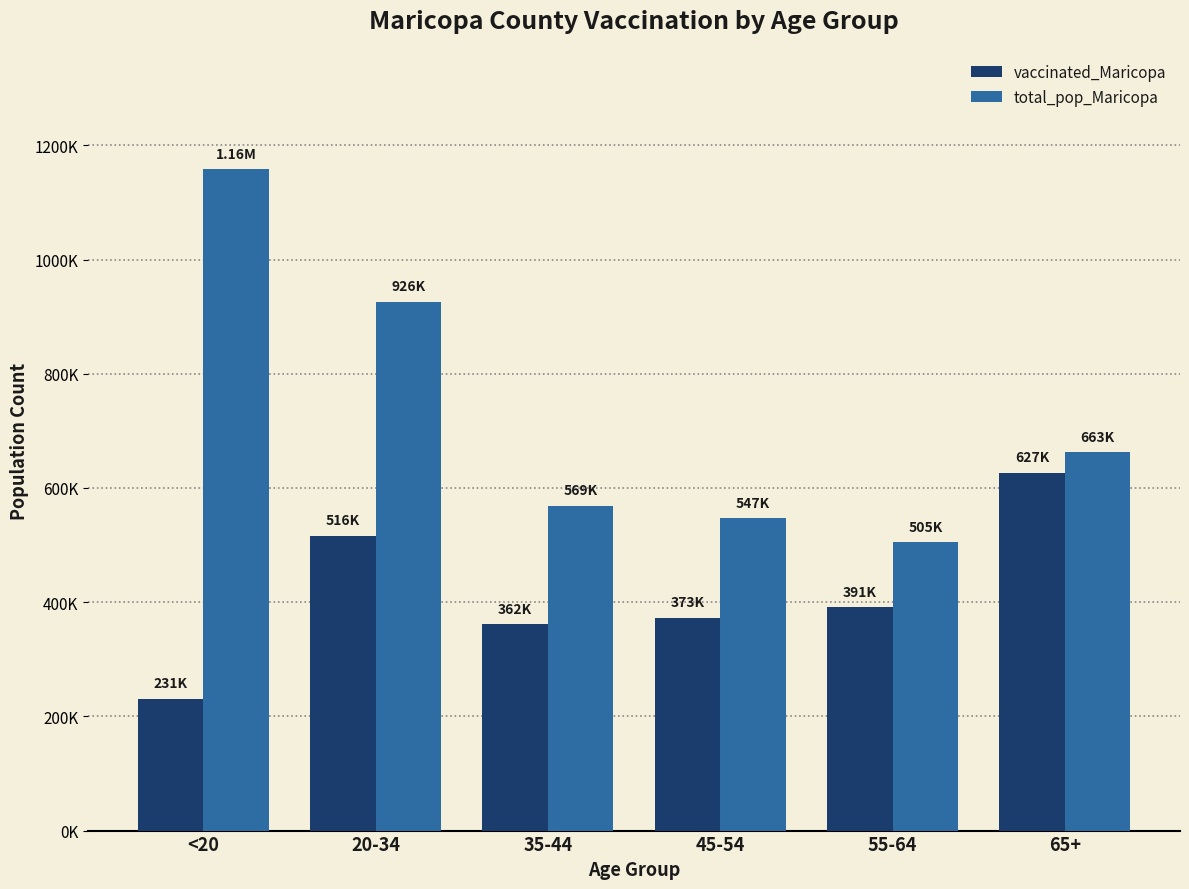

Does the chart contain any negative values?

No